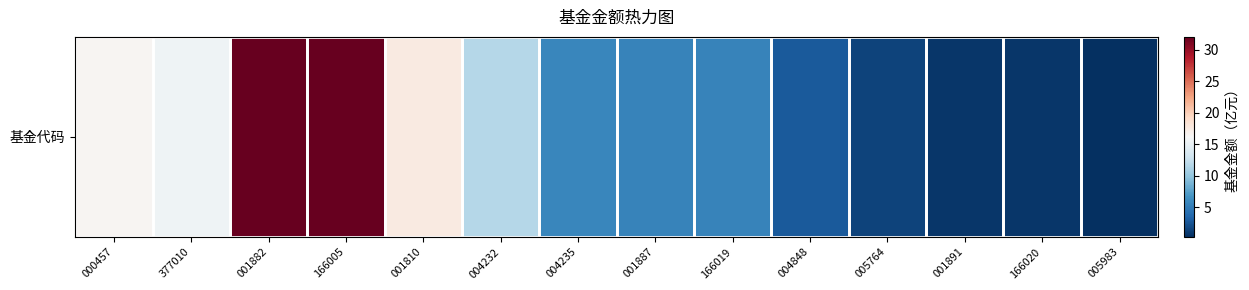

Rank the categories by value from highest to lowest.

001882, 166005, 001810, 000457, 377010, 004232, 004235, 001887, 166019, 004848, 005764, 001891, 166020, 005983